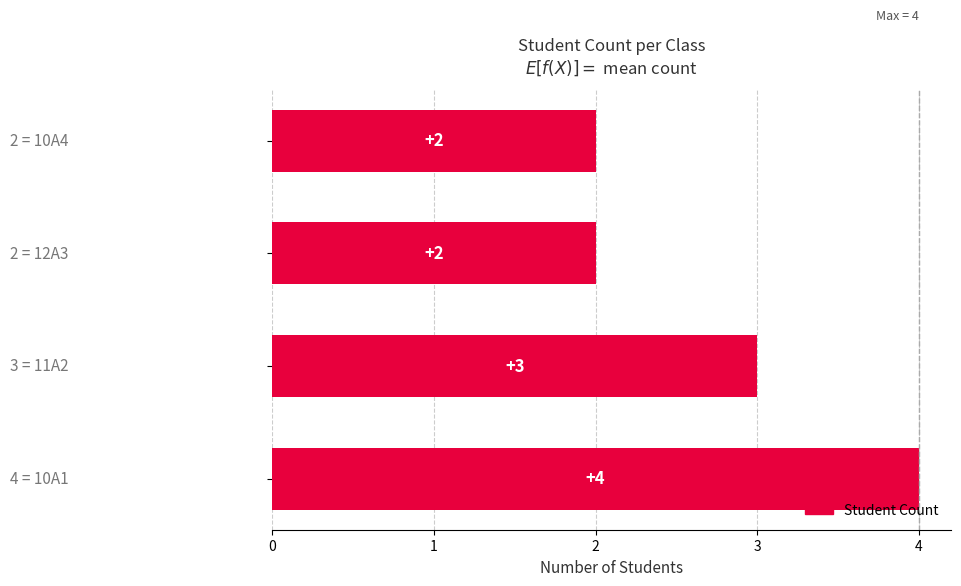

How many data points are less than 3?

2